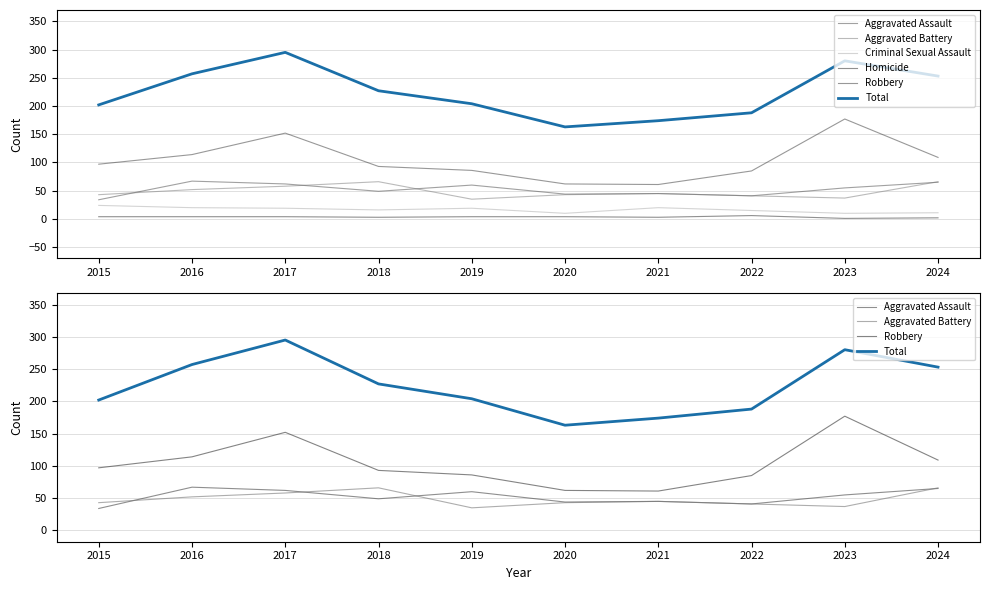

What is the minimum value shown in the chart?

1